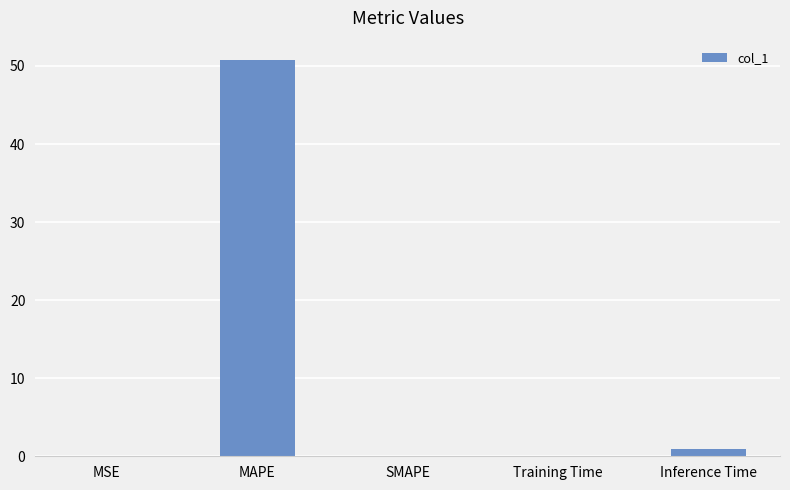

Between MAPE and SMAPE, which is larger?

MAPE